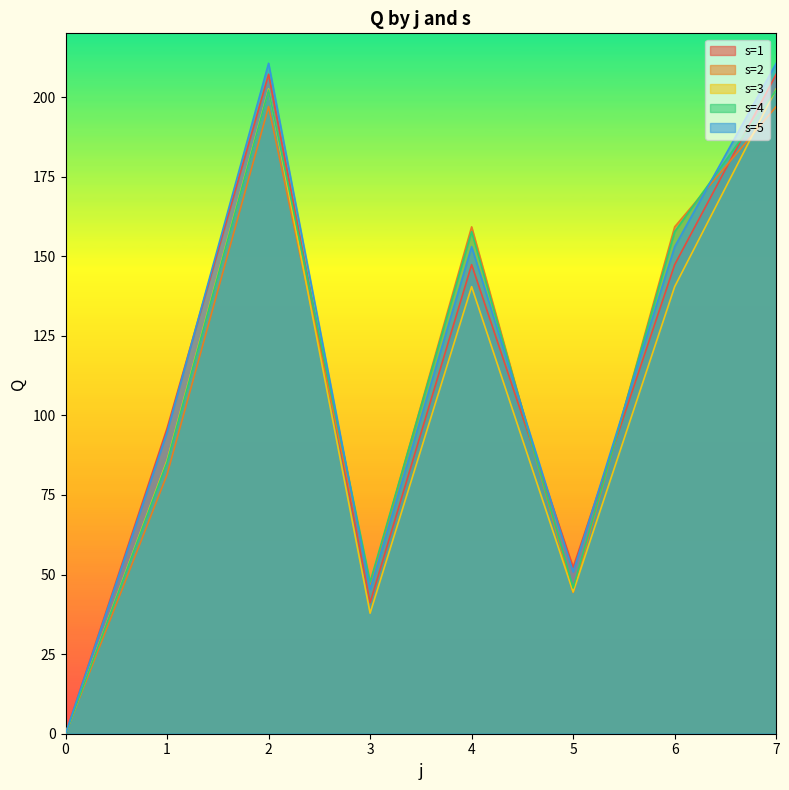

How many distinct data groups are displayed?

5